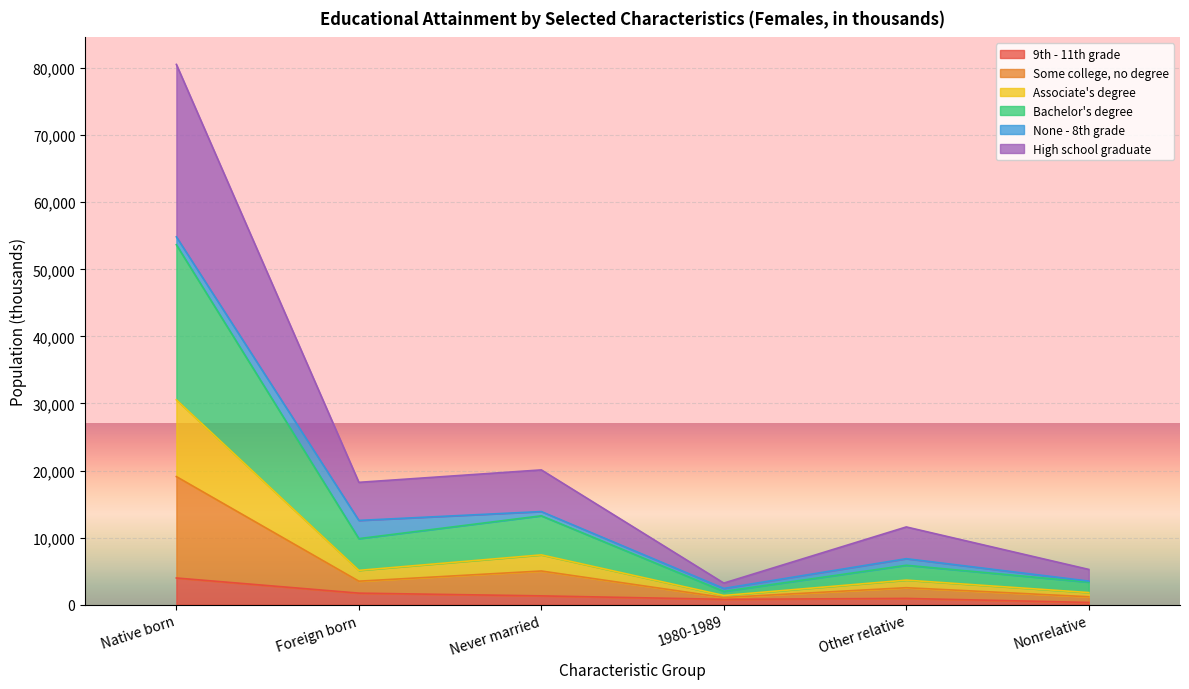

The 9th - 11th grade series shows 2543 at Foreign born. True or false?

False